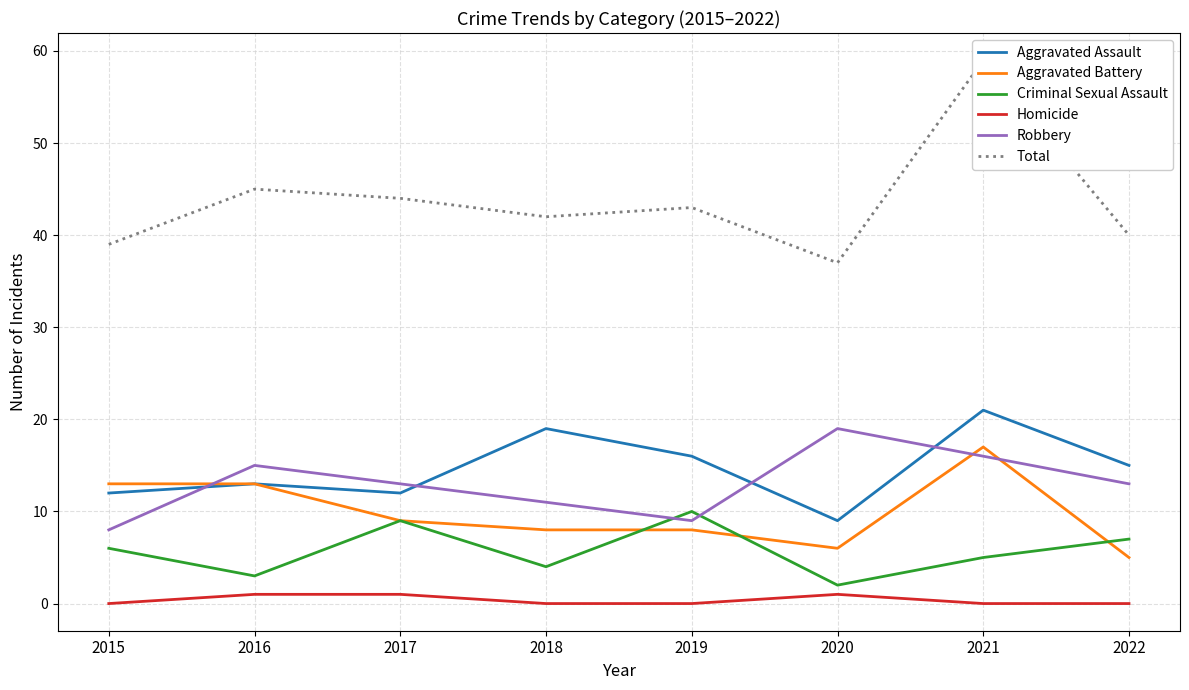

What is the value of the Aggravated Assault point at the 1st from the left?

12